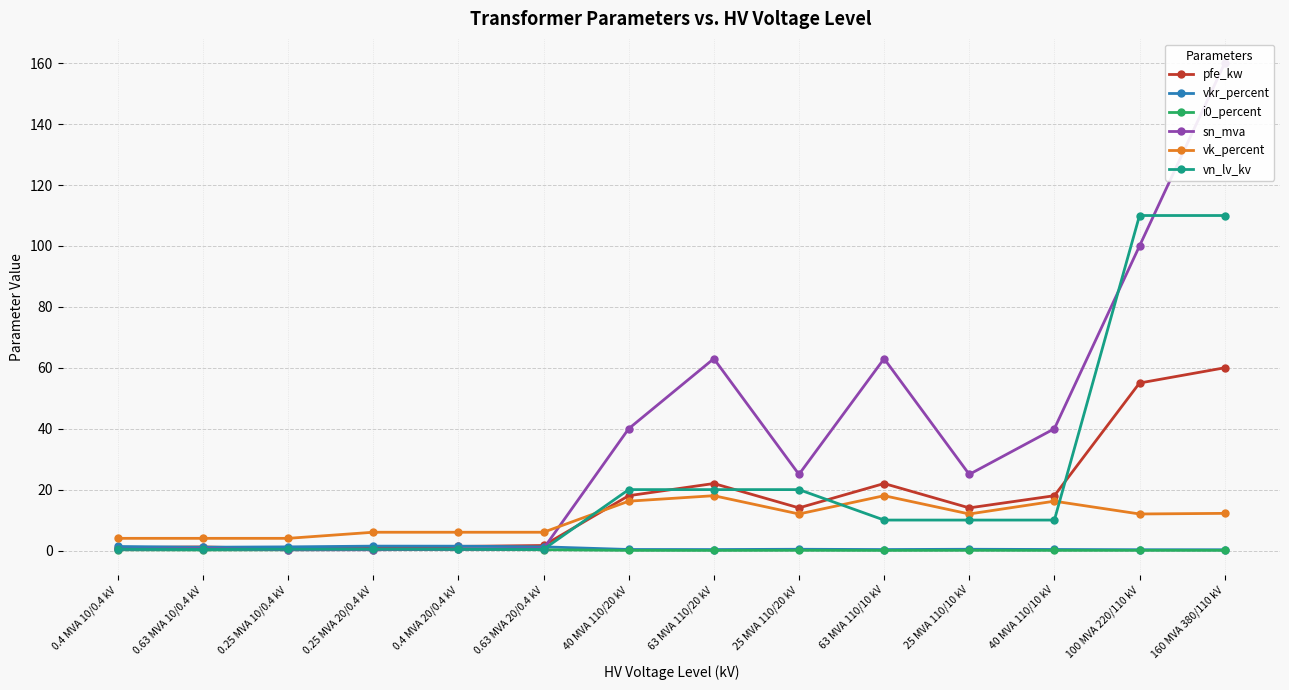

At which label does vkr_percent reach its peak?

0.25 MVA 20/0.4 kV